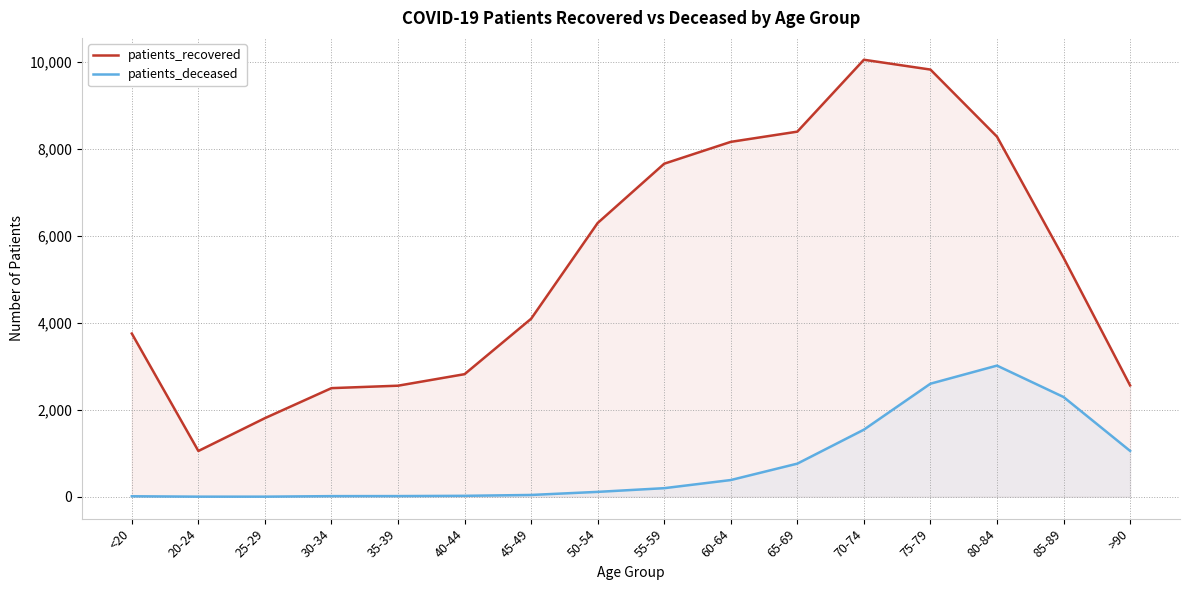

Which category has the lowest value in the patients_deceased series?

20-24